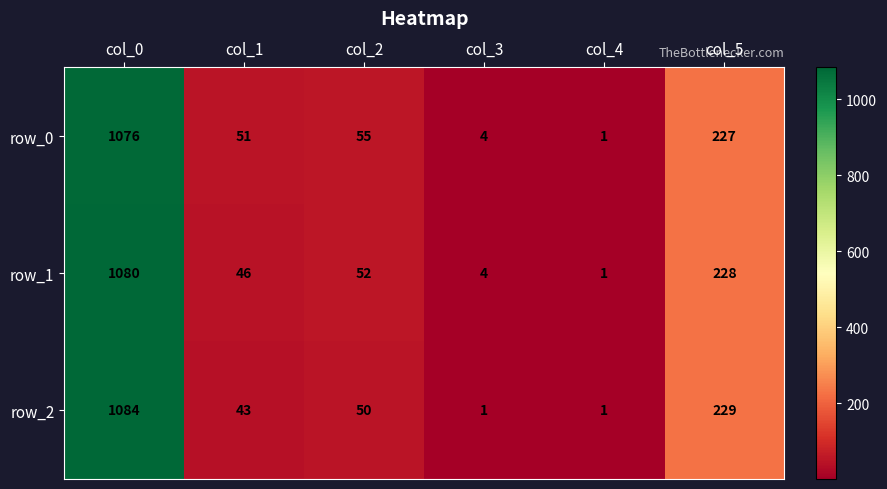

At which label is row_0 closest to 538?

col_5